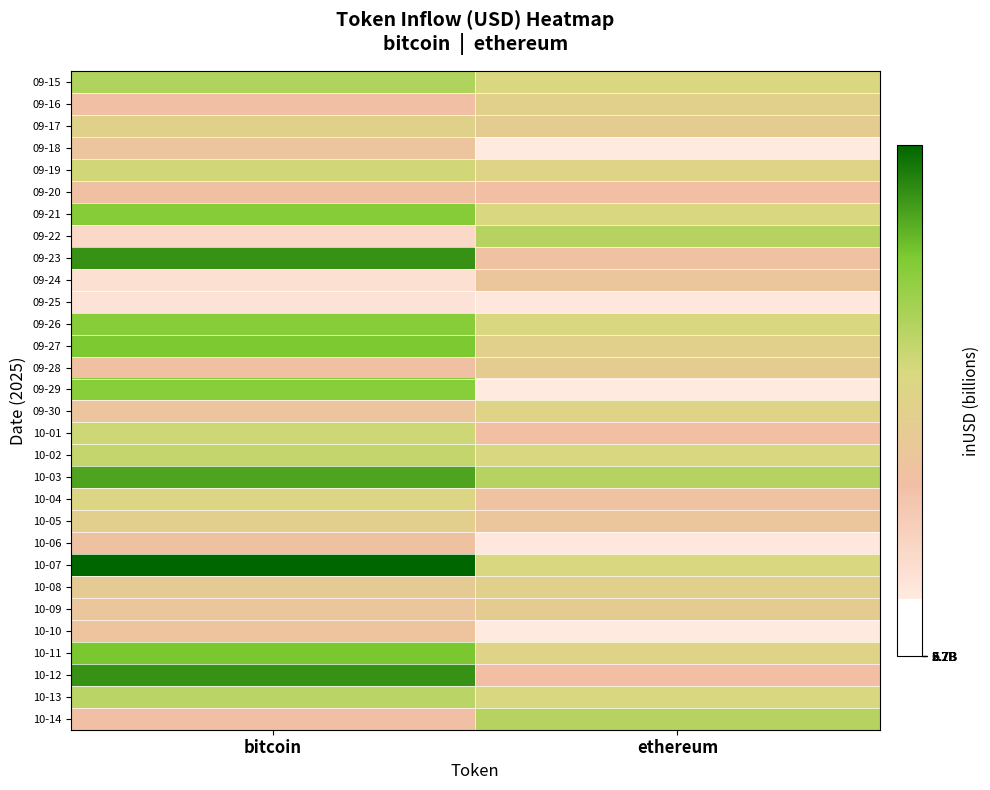

Reading left to right, what are all the values shown in this chart?

09-15: bitcoin=4359848974.1	ethereum=3672487737.5
09-16: bitcoin=2280070141.4	ethereum=3237514602.9
09-17: bitcoin=3265464215.4	ethereum=2995822776.4
09-18: bitcoin=2549549867.7	ethereum=735288629.7
09-19: bitcoin=3822895982.4	ethereum=3385992453.9
09-20: bitcoin=2303441973.5	ethereum=2234728937.7
09-21: bitcoin=5064279951.7	ethereum=3611748608.2
09-22: bitcoin=1318029799.9	ethereum=4258126978.7
09-23: bitcoin=6033457189.4	ethereum=2399489393.4
09-24: bitcoin=1092153264.7	ethereum=2607933026.2
09-25: bitcoin=988532520.6	ethereum=834971851.3
09-26: bitcoin=5047978705.4	ethereum=3672487737.5
09-27: bitcoin=5223889780.0	ethereum=3237514602.9
09-28: bitcoin=2312368425.8	ethereum=2995822776.4
09-29: bitcoin=5018523559.8	ethereum=735288629.7
09-30: bitcoin=2518428238.2	ethereum=3385992453.9
10-01: bitcoin=3863408907.1	ethereum=2234728937.7
10-02: bitcoin=4032583986.5	ethereum=3611748608.2
10-03: bitcoin=5736187228.5	ethereum=4258126978.7
10-04: bitcoin=3491590854.7	ethereum=2399489393.4
10-05: bitcoin=3153533694.0	ethereum=2607933026.2
10-06: bitcoin=2411297406.4	ethereum=834971851.3
10-07: bitcoin=6658957244.8	ethereum=3672487737.5
10-08: bitcoin=2953030869.2	ethereum=3237514602.9
10-09: bitcoin=2606509745.2	ethereum=2995822776.4
10-10: bitcoin=2495207433.5	ethereum=735288629.7
10-11: bitcoin=5225448410.2	ethereum=3385992453.9
10-12: bitcoin=6033457189.4	ethereum=2234728937.7
10-13: bitcoin=4184272186.3	ethereum=3611748608.2
10-14: bitcoin=2266065973.1	ethereum=4258126978.7